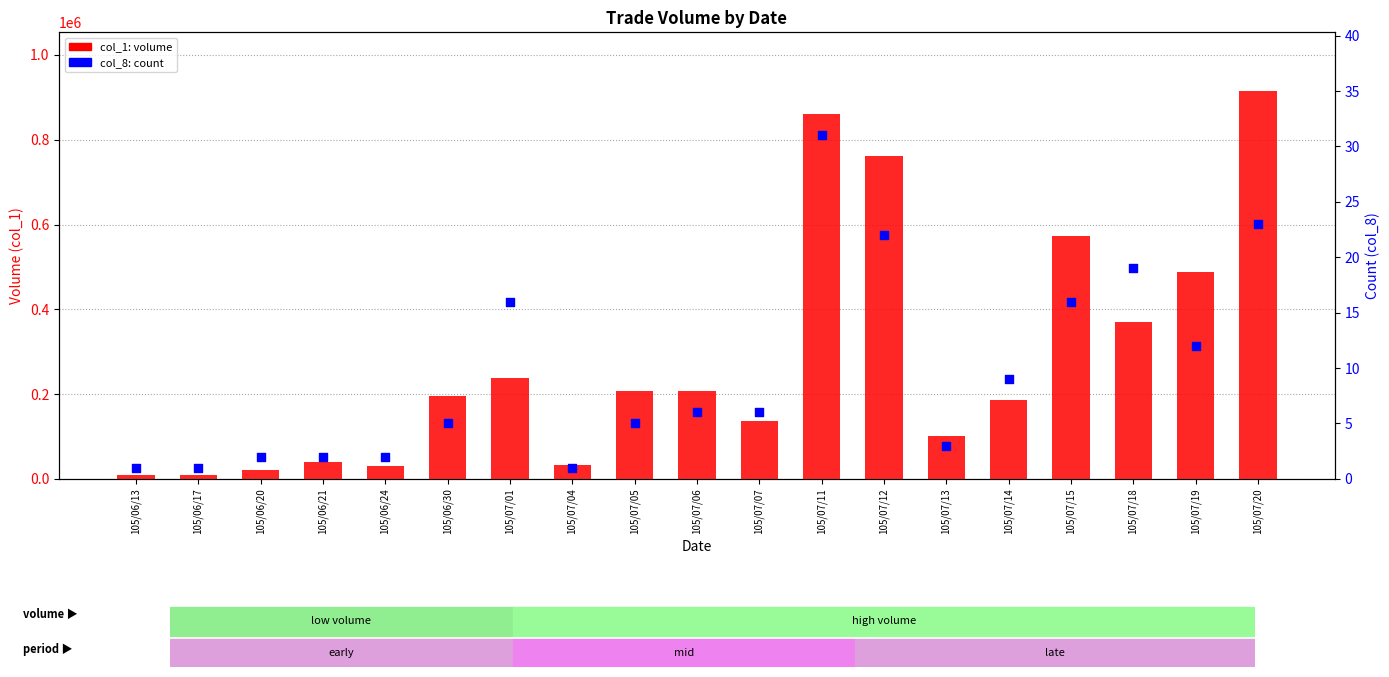

What is the total value across all series at 105/06/24?

30002